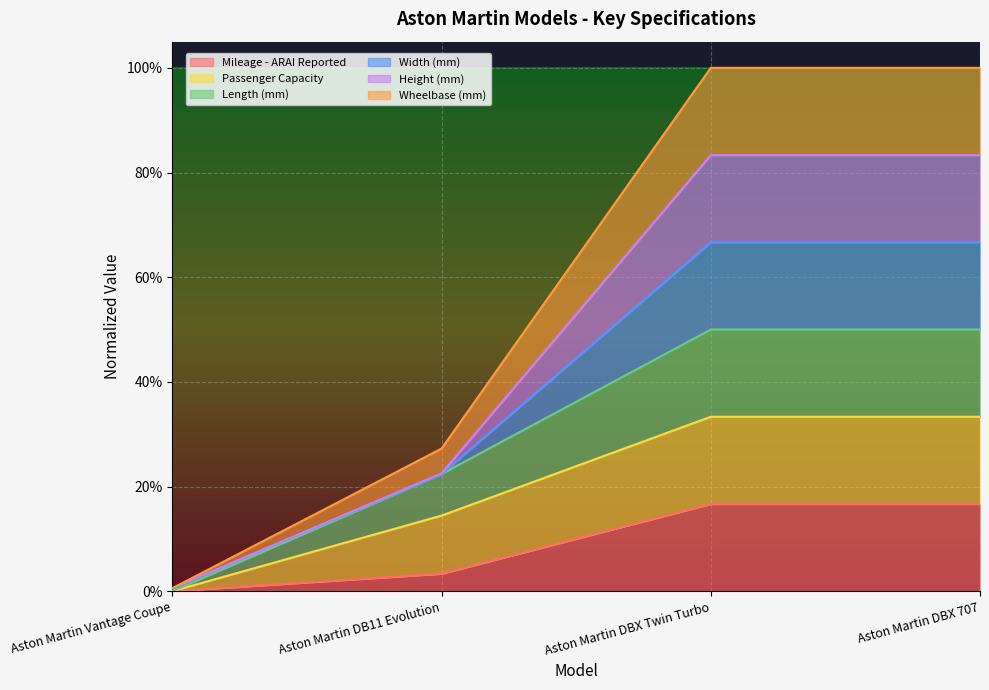

How many data points does each series have?

4